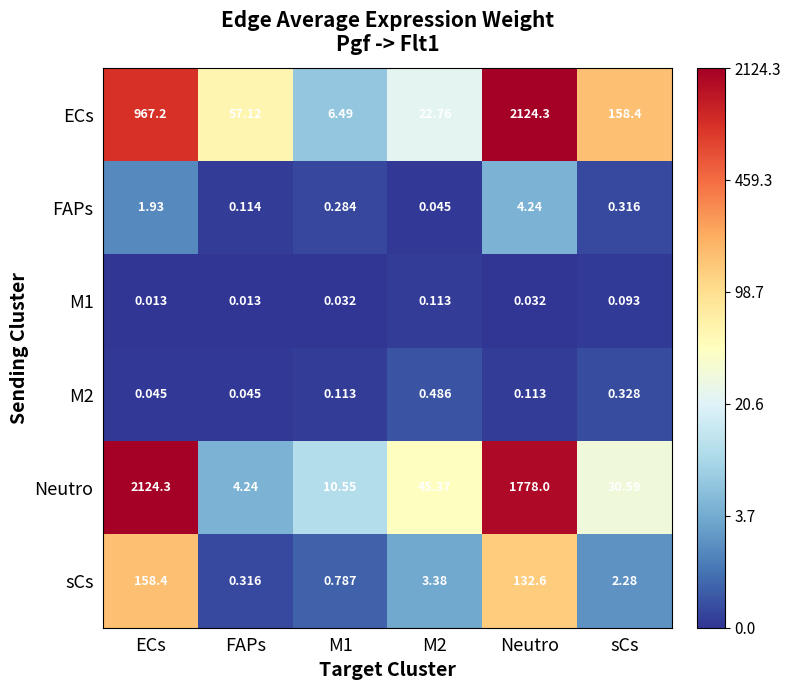

Where is ECs nearest to the value 1065?

ECs